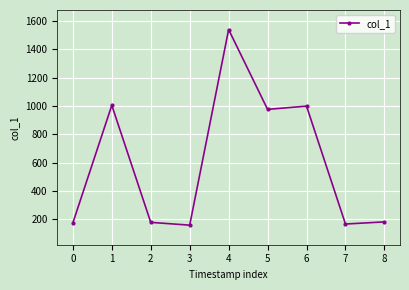

How many interior local peaks (higher than both neighbors) does the data have?

3